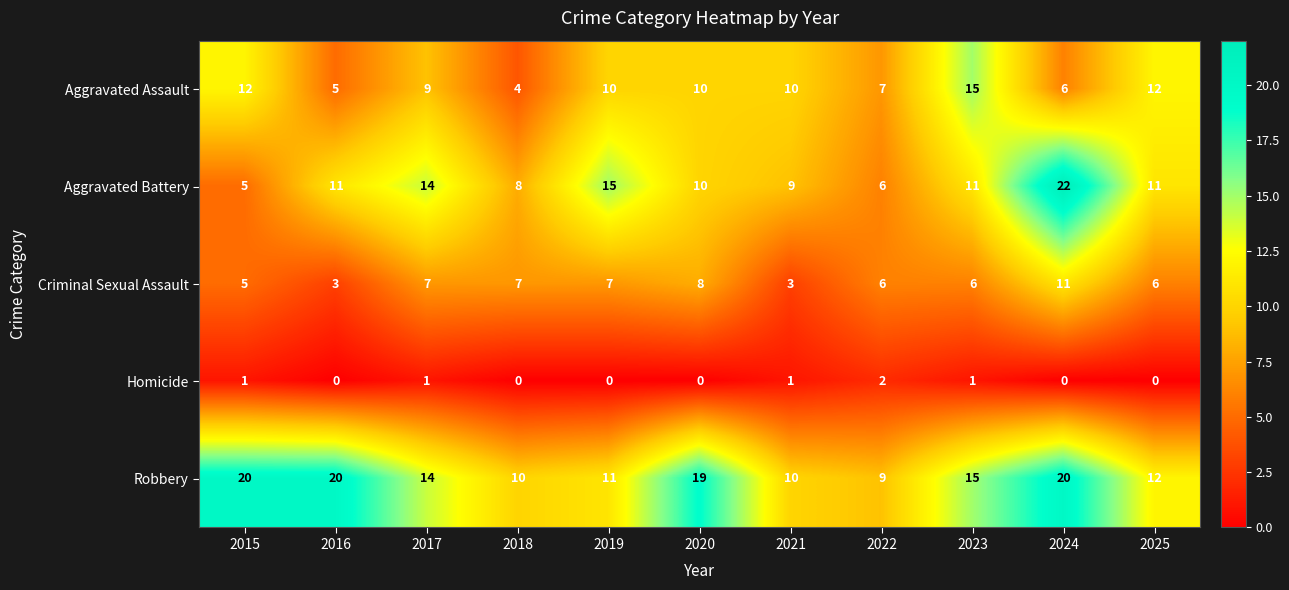

Which series has the widest spread of values?

Aggravated Battery